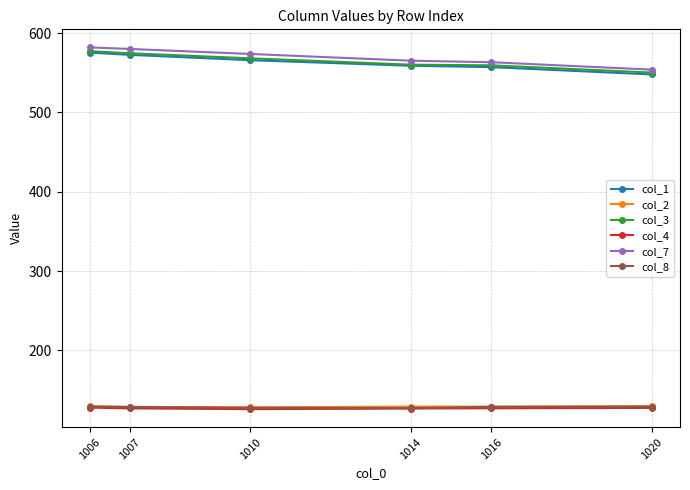

True or false: col_8 and col_7 intersect in this chart.

False